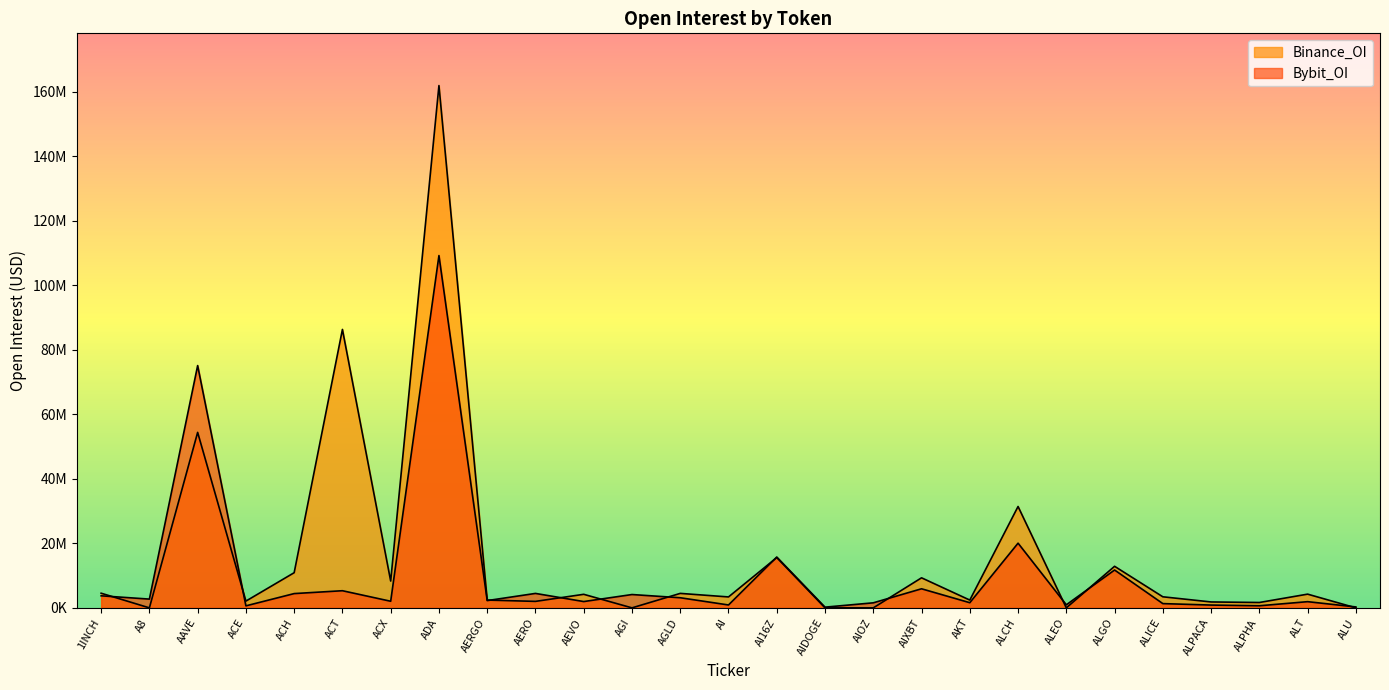

What are all the series names shown in the legend?

Bybit_OI, Binance_OI